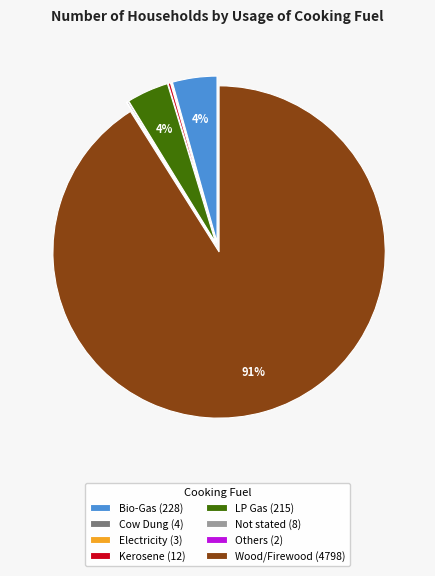

Does any single category account for the majority?

Yes